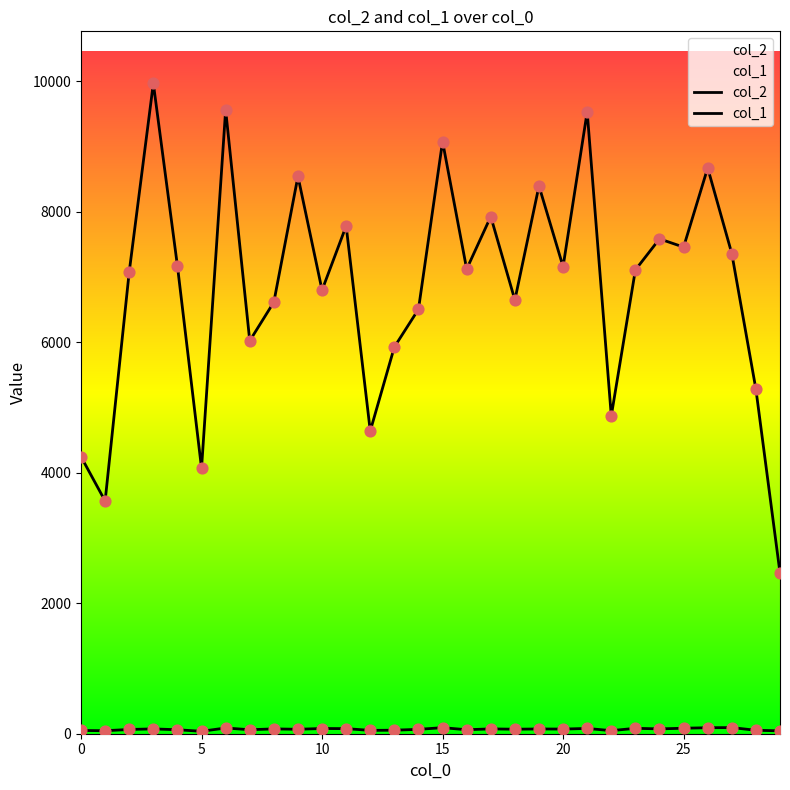

Which series has the largest total across all categories?

col_2